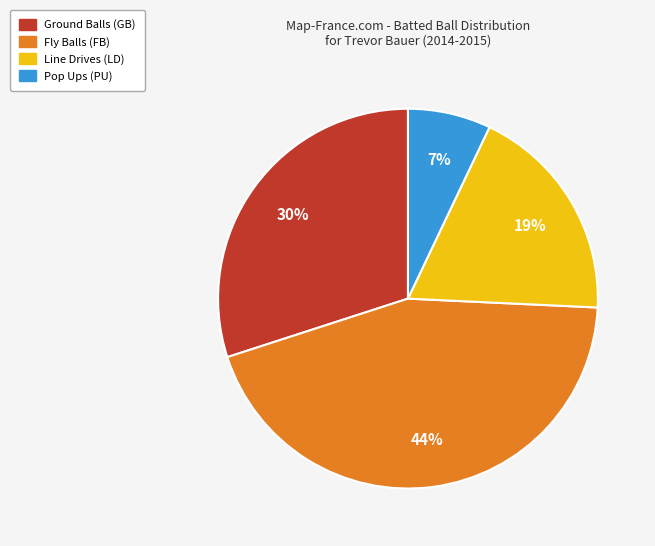

To the nearest percent, what is the difference between the largest and smallest slice percentages?

37%